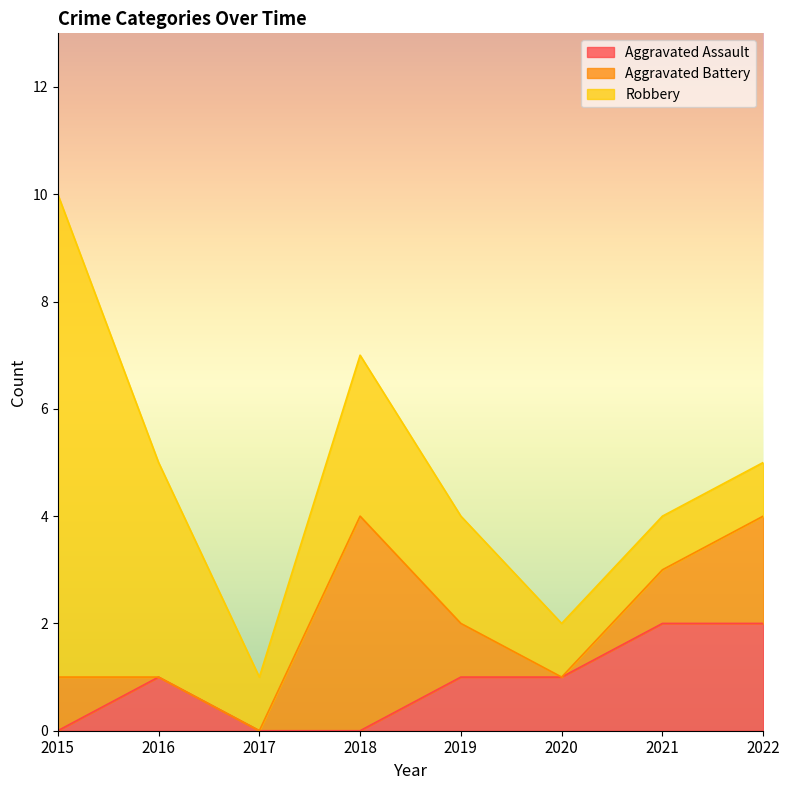

At which category is the sum across all series the highest?

2015